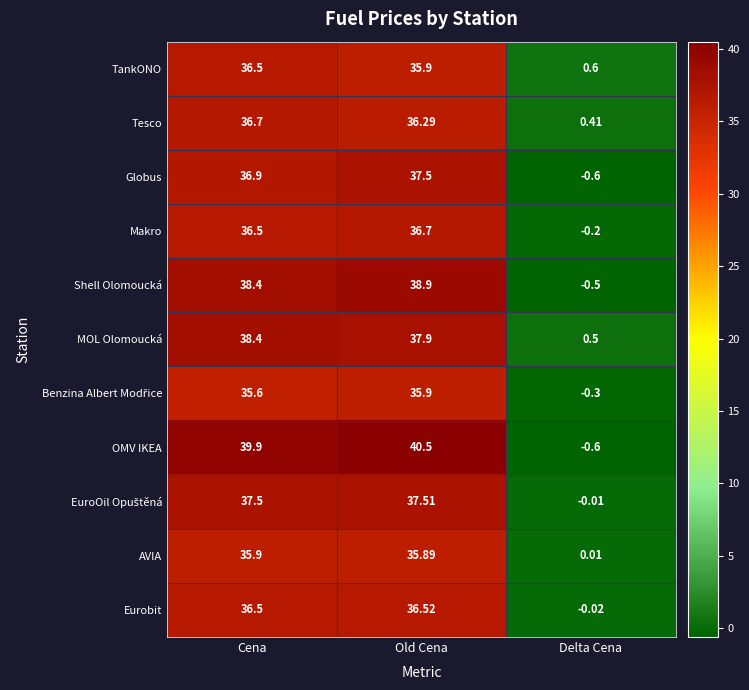

How many values in Globus are above zero?

2